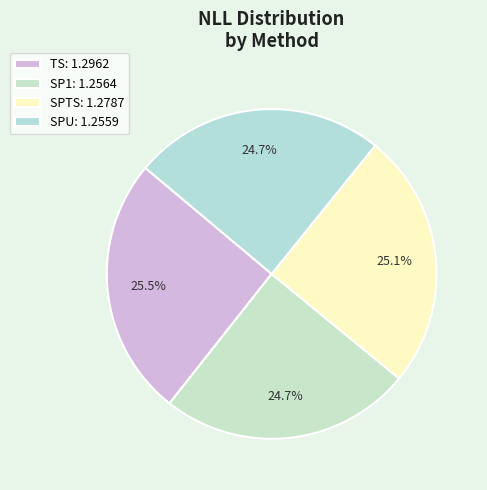

Is it true that SP1 is 25% of the pie?

True